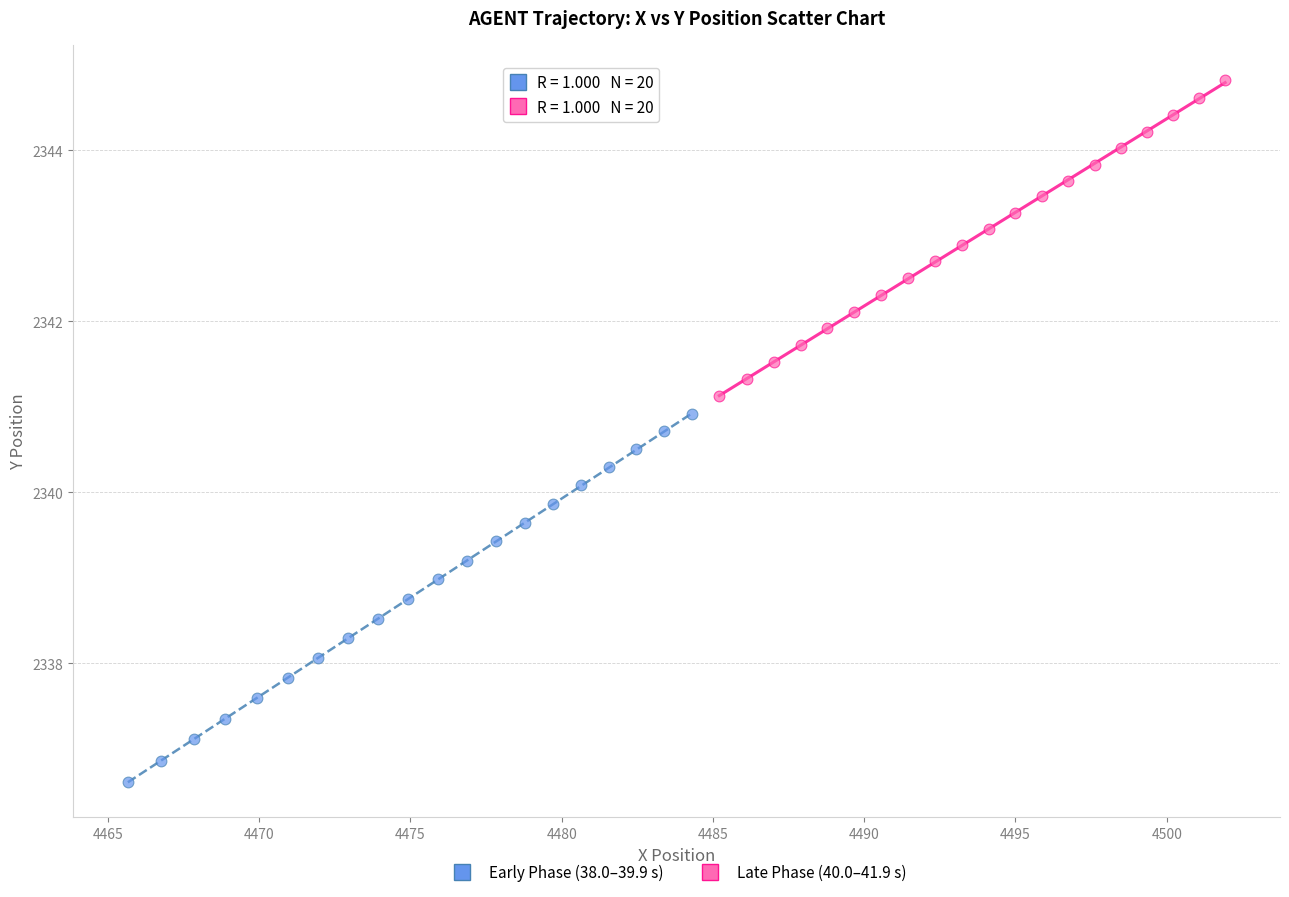

Which series contains the highest Y value?

Late Phase (40.0–41.9 s)